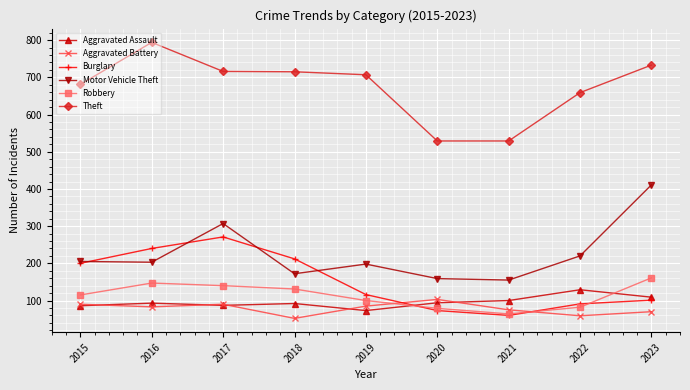

True or false: Robbery has more than 0 interior local peaks.

True